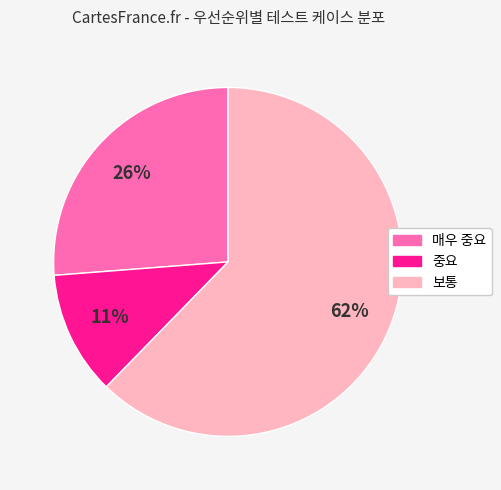

Approximately how many times larger is the value at 매우 중요 compared to 보통?

0.4